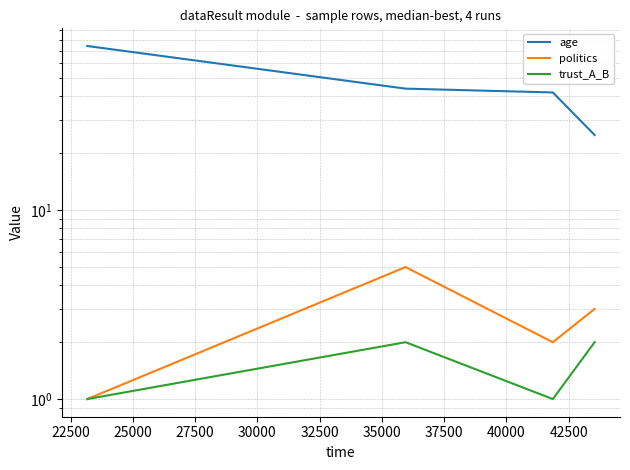

Is it true that politics equals 8 at 22500?

False